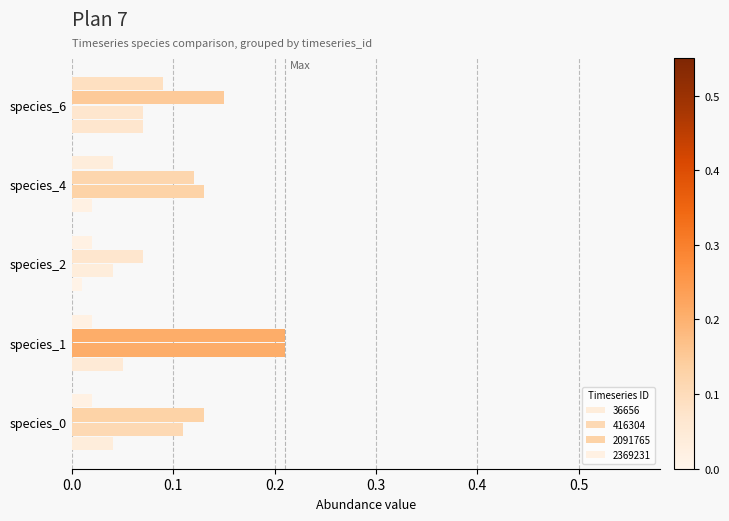

What is the difference between the maximum and second lowest values in the 2369231 series?

0.1